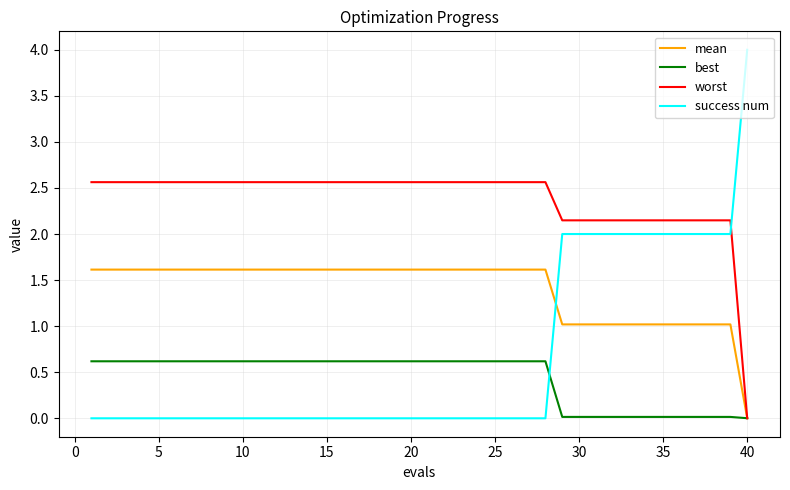

Which series has the widest spread of values?

success num